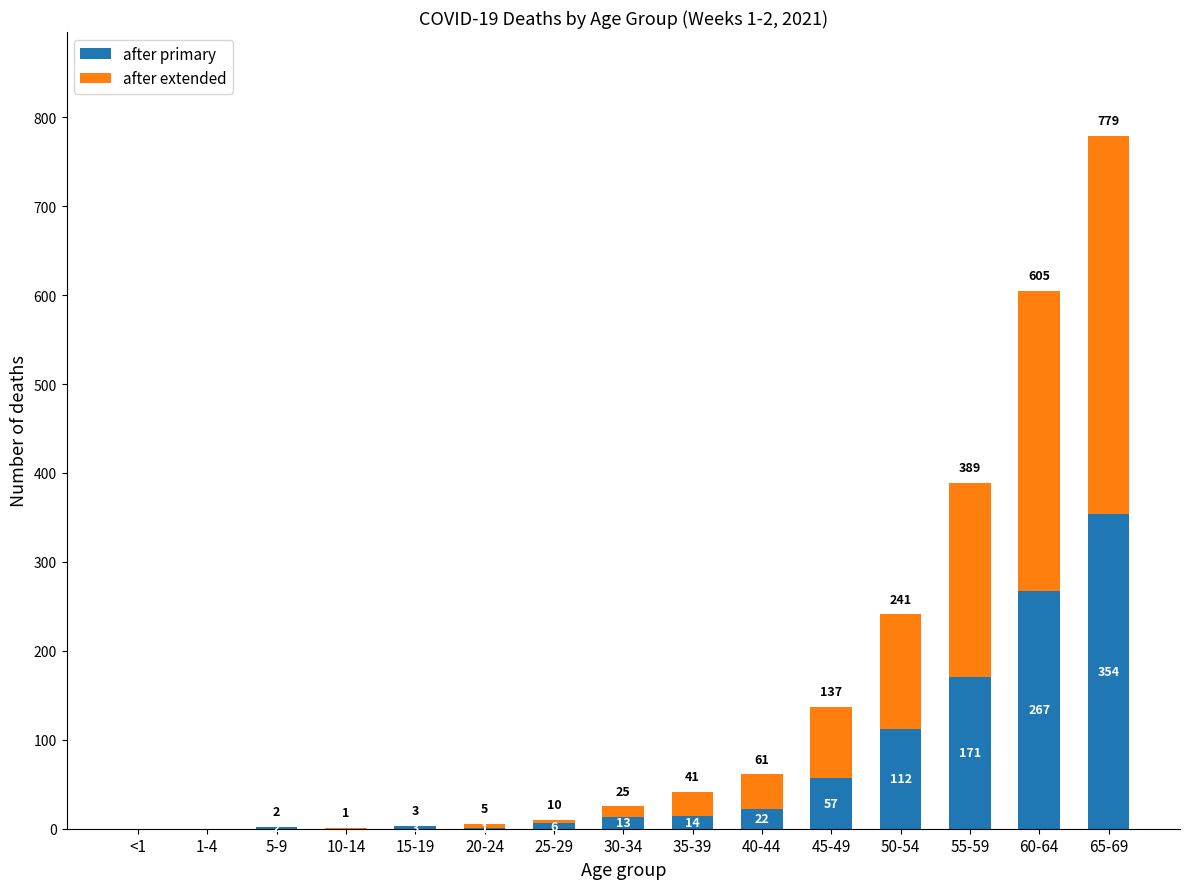

Which category has the highest value in the after primary series?

65-69